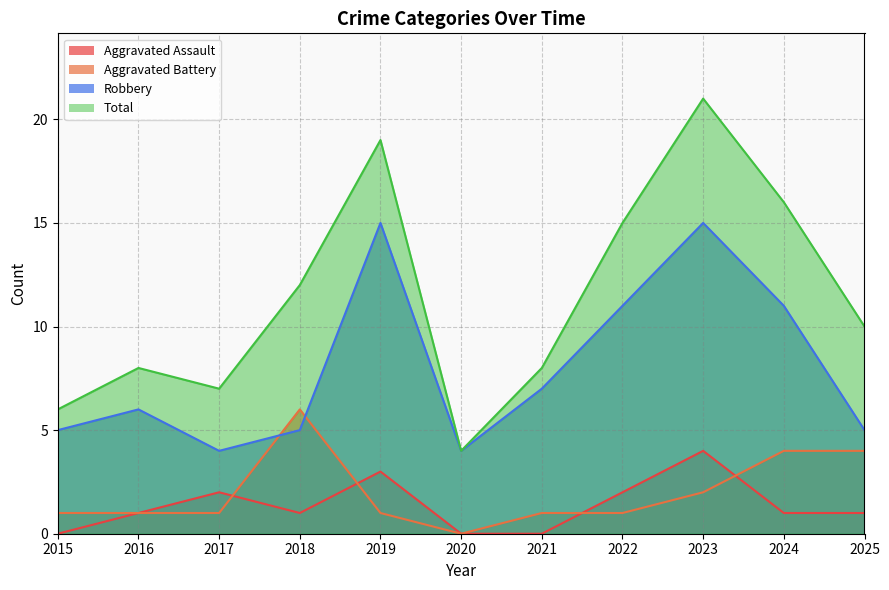

True or false: Aggravated Battery and Total cross at least once.

False